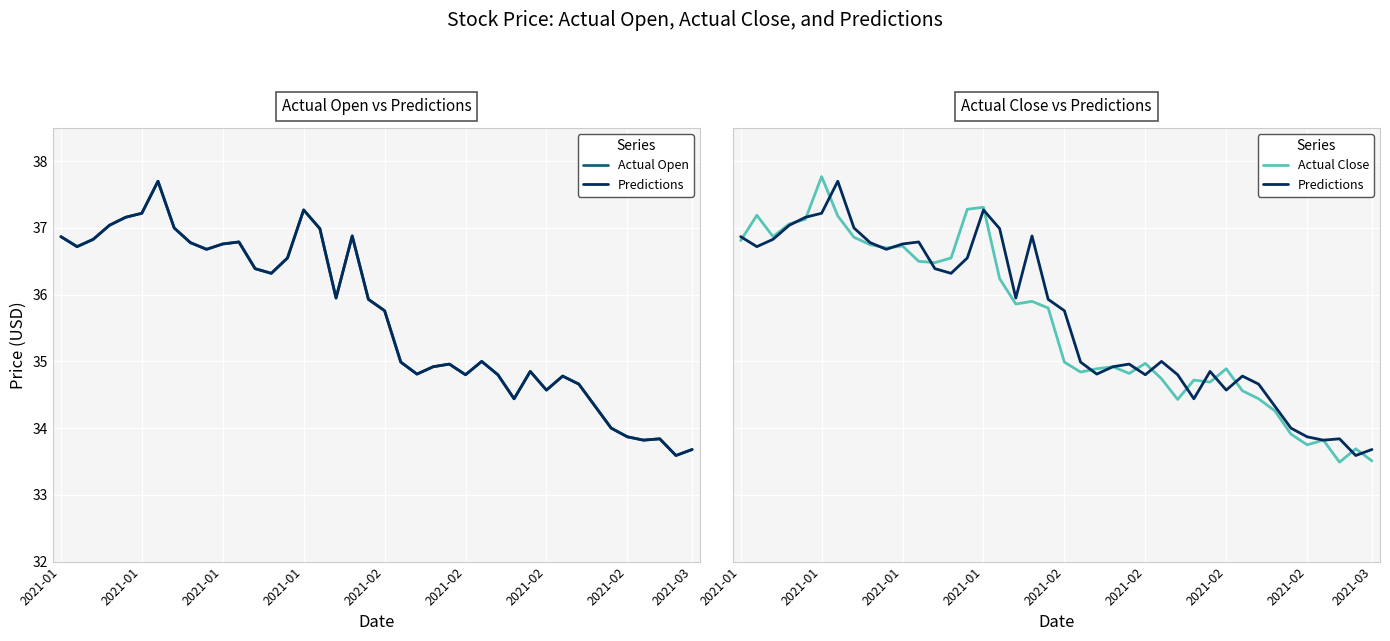

What is the sum of all Actual Open values?

1426.3